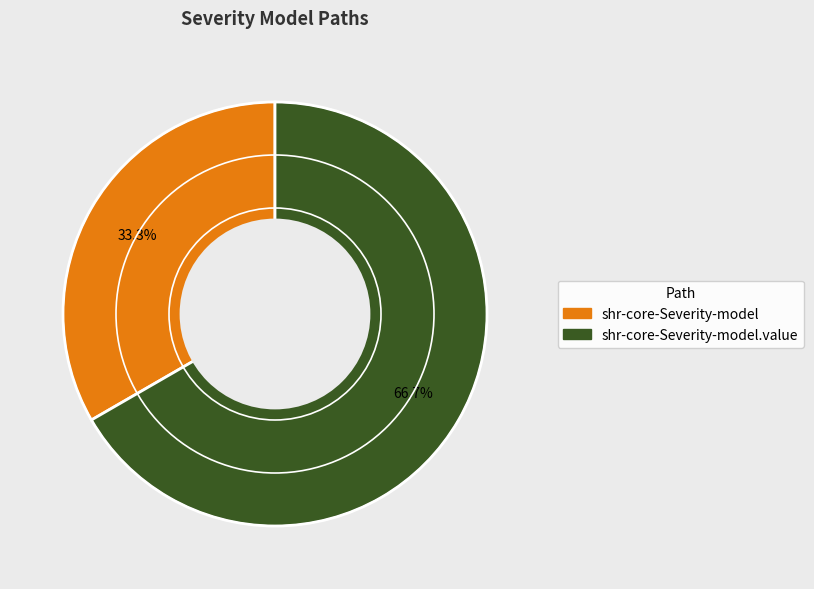

Is there any slice that represents more than half of the pie?

Yes